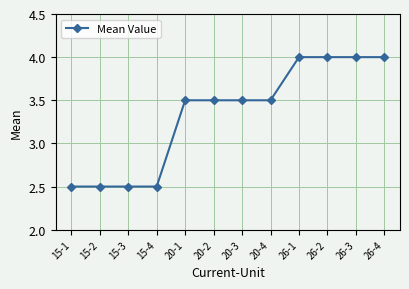

What is the label of the 2nd point from the left?

15-2